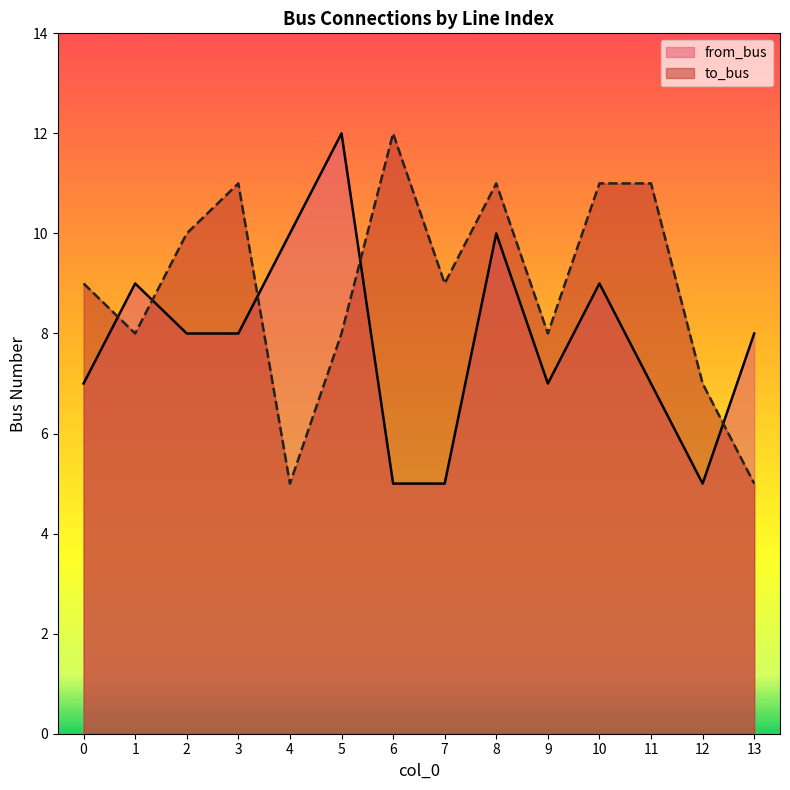

How many intersections are there between from_bus and to_bus?

5